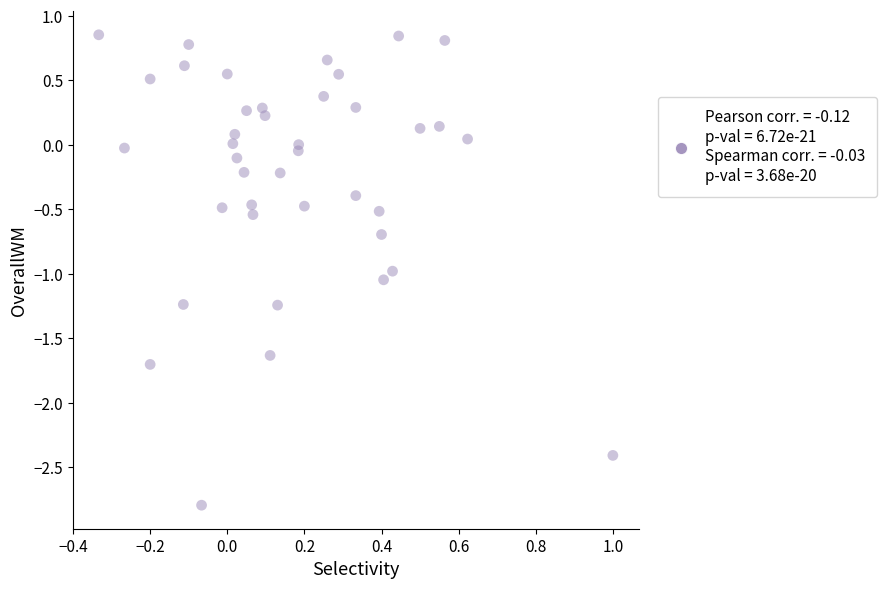

What is the range of X values (max minus min)?

1.3